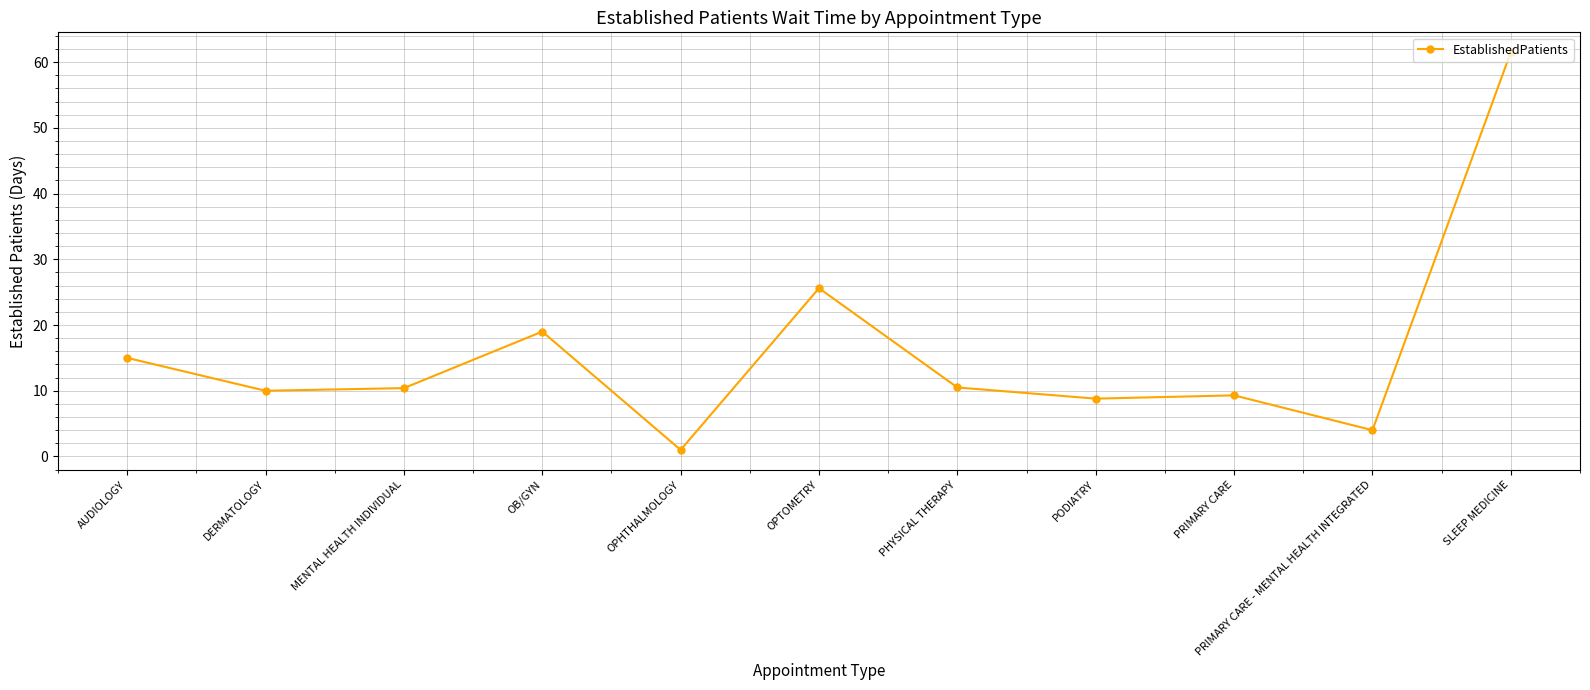

True or false: the data has more than 0 interior local peaks.

True